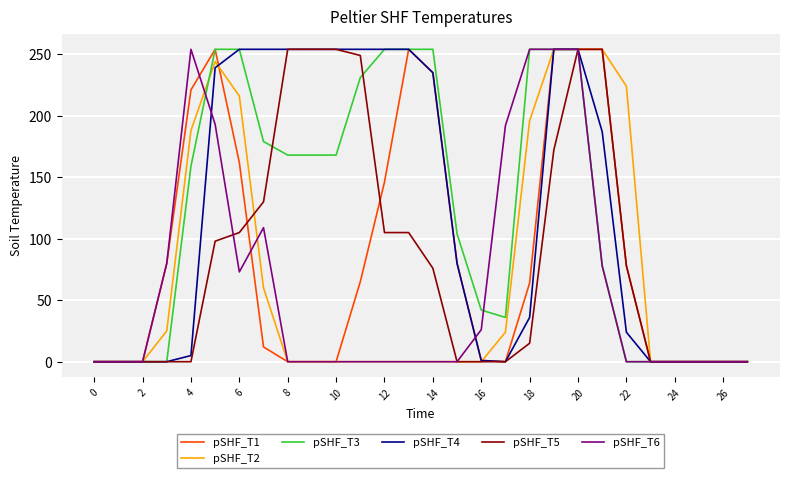

What is the maximum value shown in the chart?

254